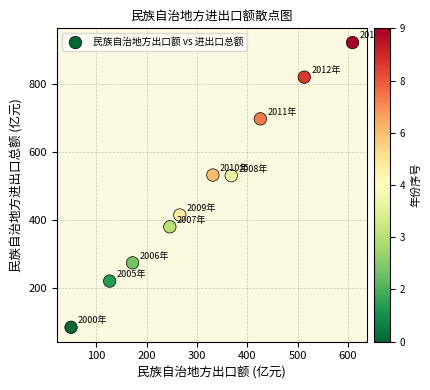

What is the range of Y values (max minus min)?

837.1